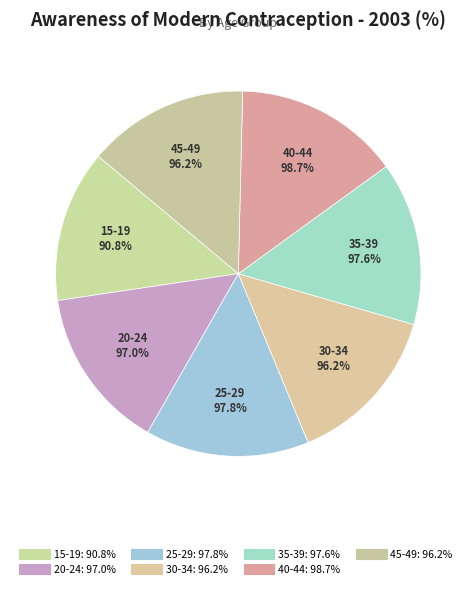

How many segments does this pie chart have?

7